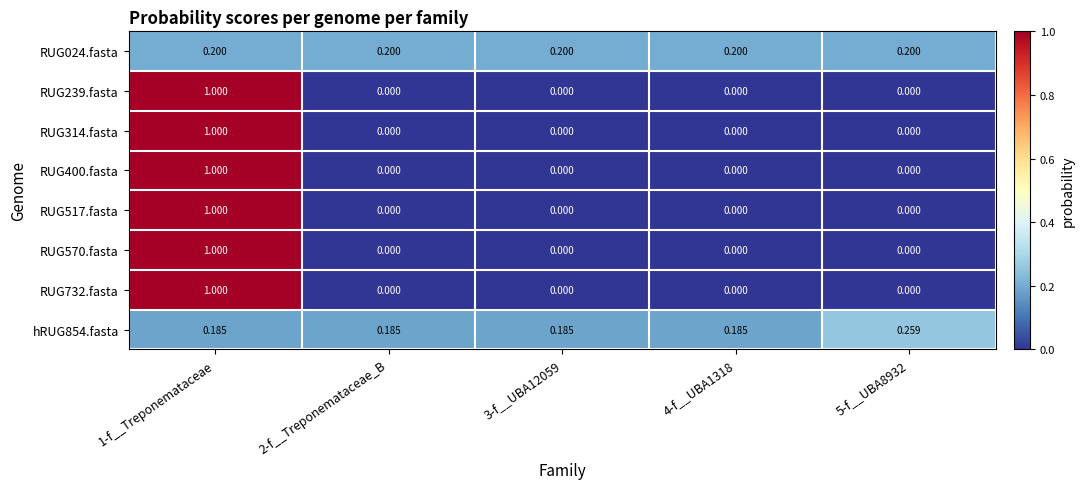

At 5-f__UBA8932, list the series in order from smallest to largest.

RUG239.fasta, RUG314.fasta, RUG400.fasta, RUG517.fasta, RUG570.fasta, RUG732.fasta, RUG024.fasta, hRUG854.fasta